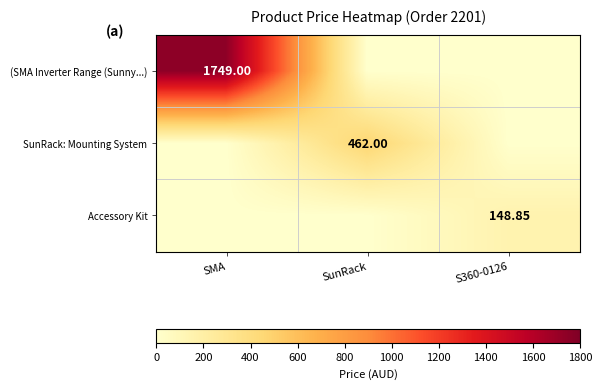

Count the (SMA Inverter Range (Sunny...) values in the range 0 to 1749.

3